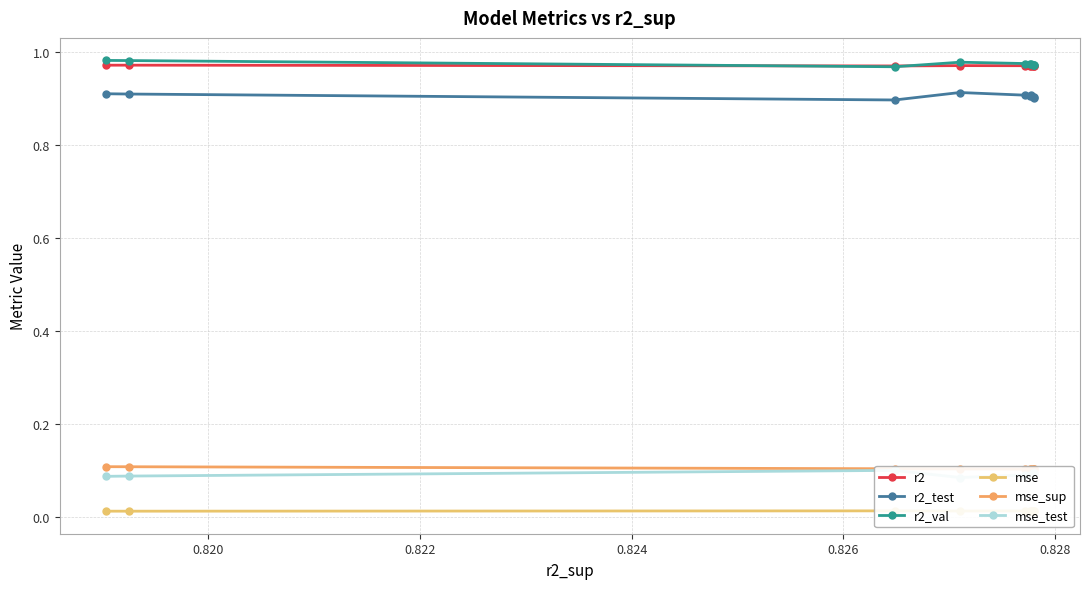

True or false: r2_val and r2_test cross at least once.

False